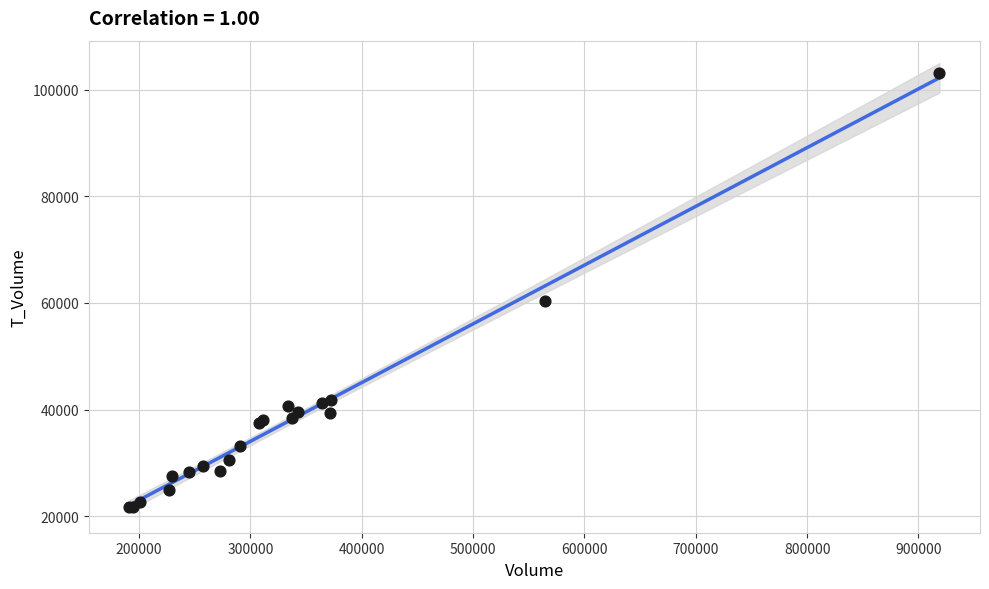

What Y value in the scatter plot is closest to 62386?

60447